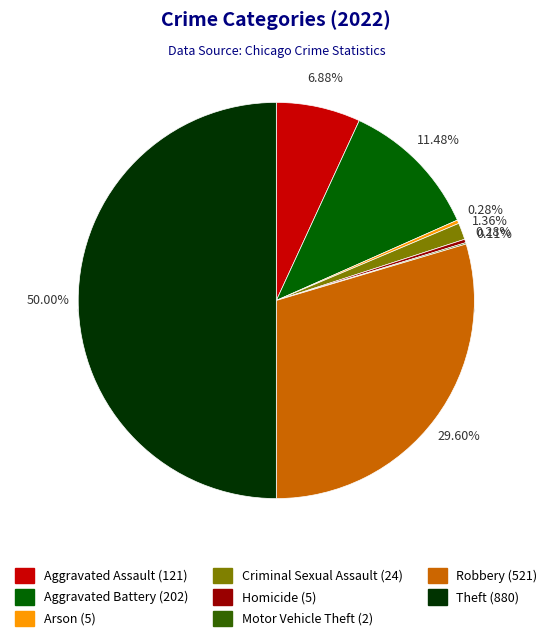

To the nearest percent, what percentage of the pie is Aggravated Battery?

11%